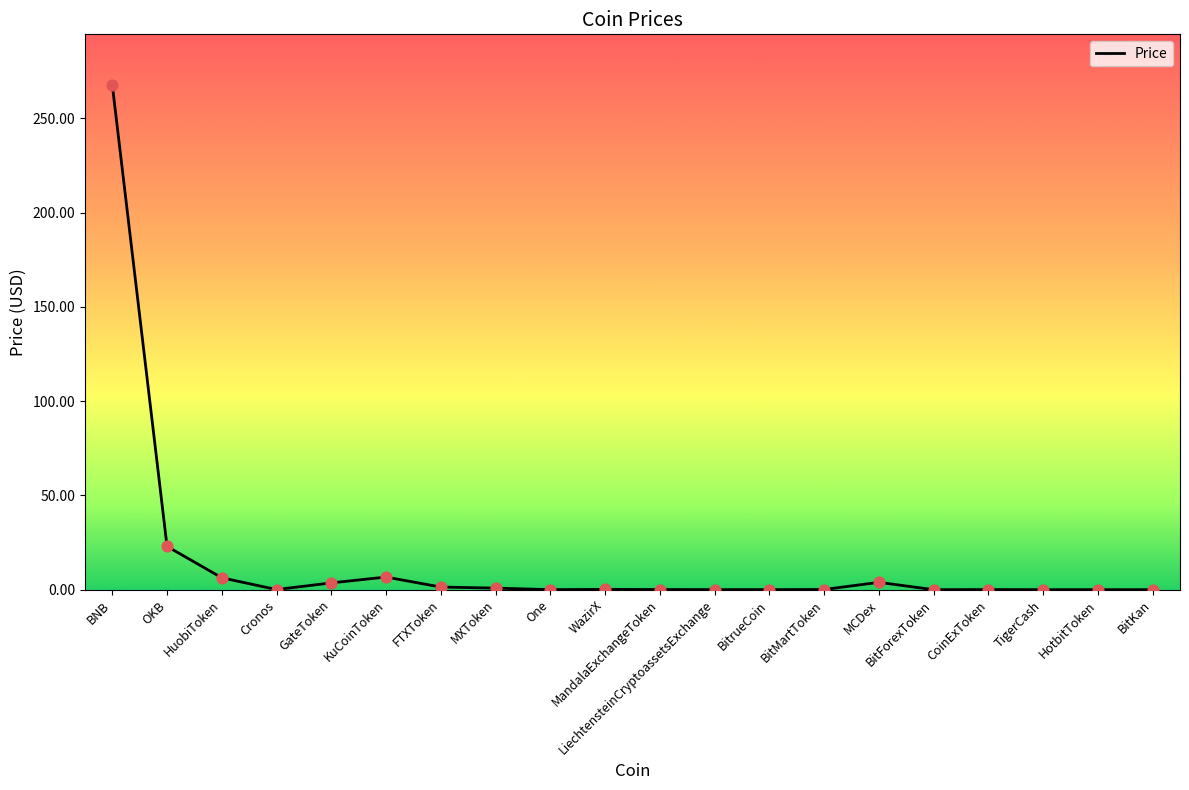

Approximately how many times larger is the value at FTXToken compared to MCDex?

0.4